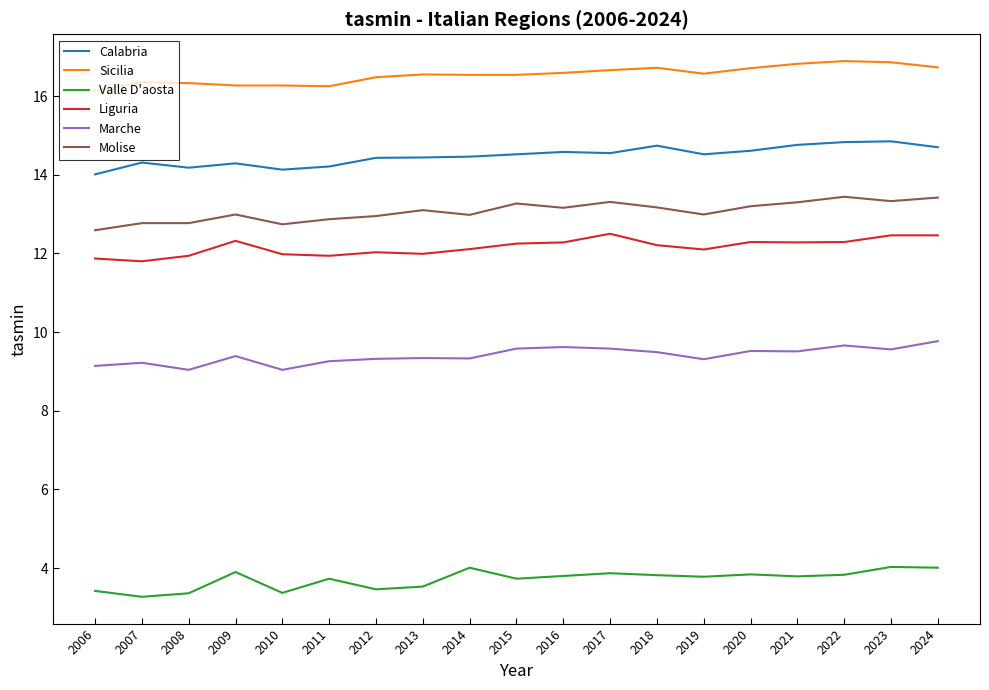

What is the difference between the second highest and minimum values in the Liguria series?

0.7